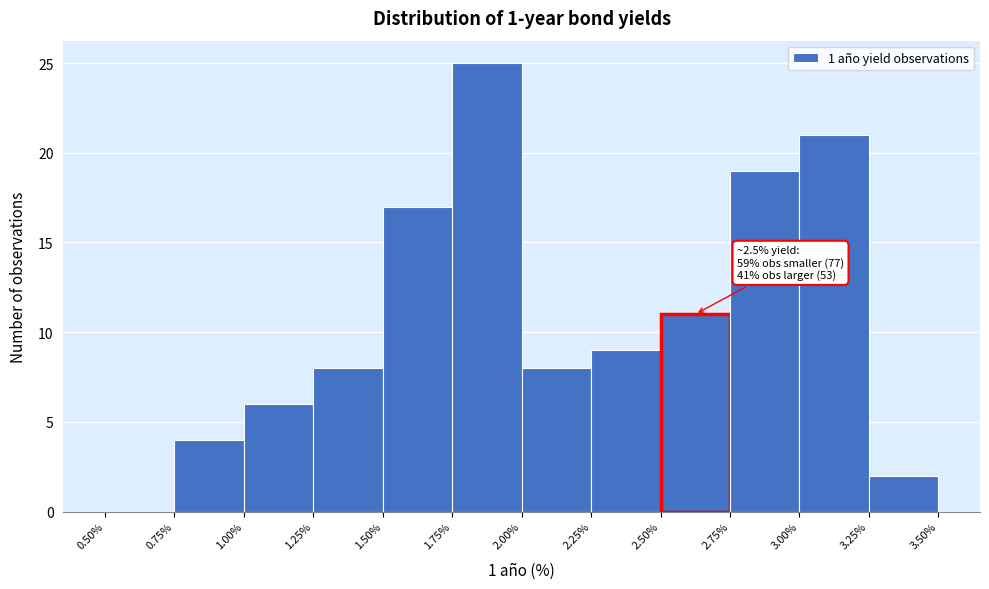

Over which range of the x-axis is the bar tallest?

1.75% to 2.00%